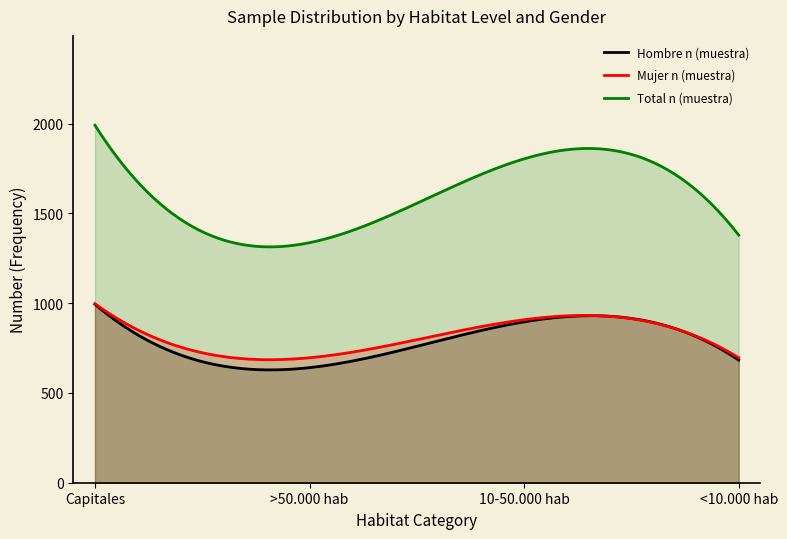

Reading left to right, transcribe all the data shown in this chart.

Hombre n (muestra): Capitales=994	>50.000 hab=641	10-50.000 hab=896	<10.000 hab=683
Mujer n (muestra): Capitales=997	>50.000 hab=696	10-50.000 hab=908	<10.000 hab=696
Total n (muestra): Capitales=1991	>50.000 hab=1337	10-50.000 hab=1804	<10.000 hab=1379